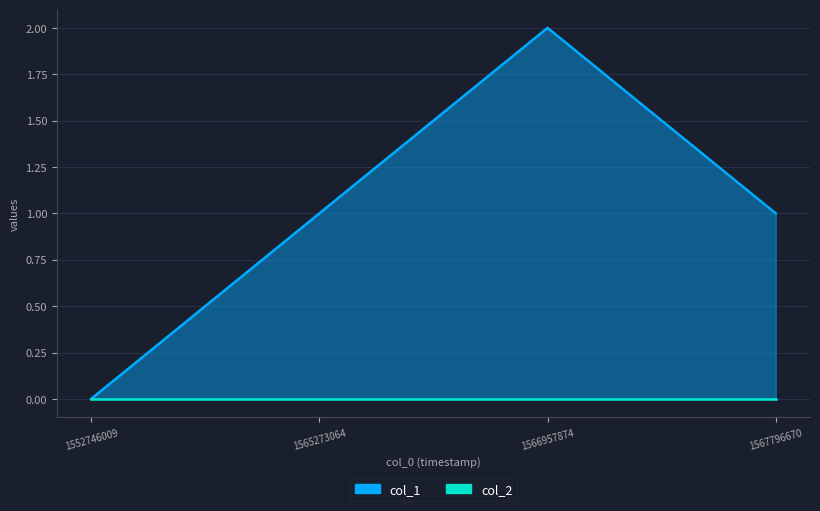

Where is the first local maximum?

1566957874